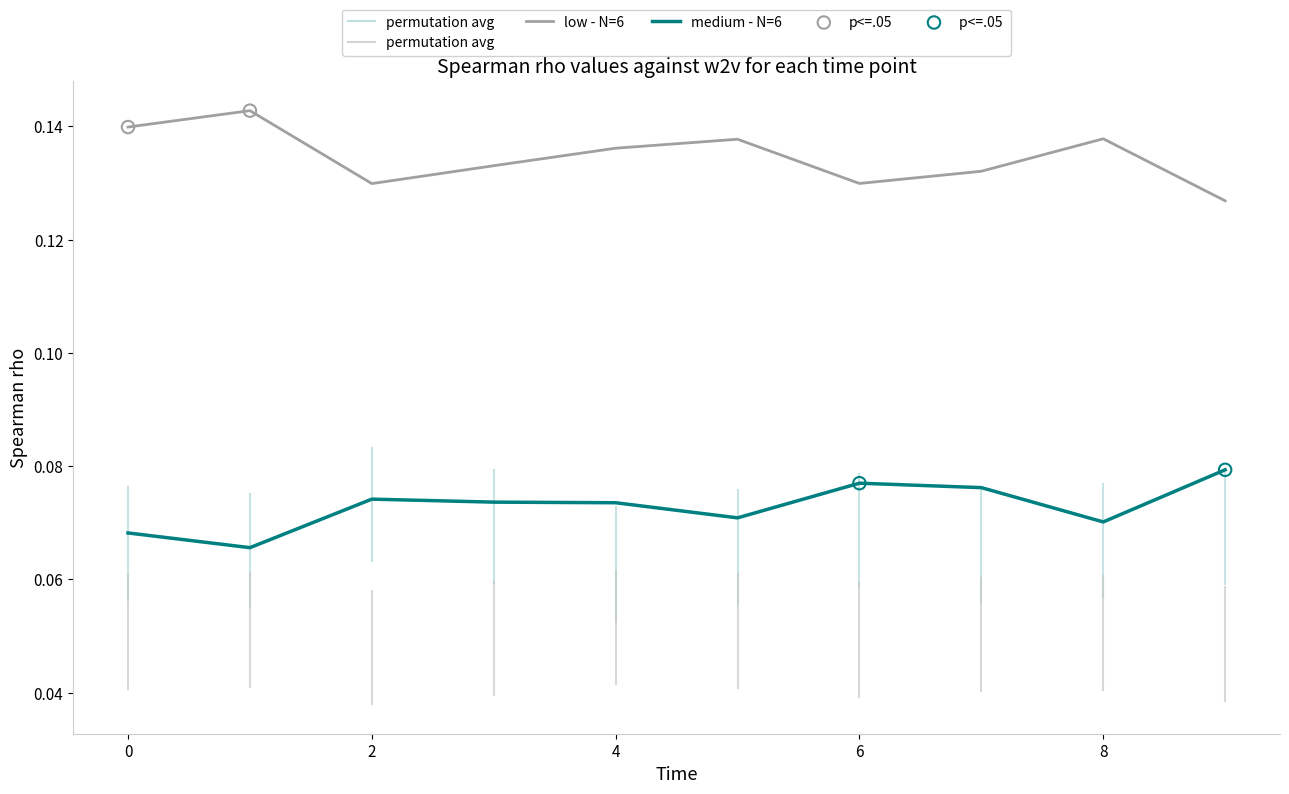

How many lines are shown in the chart?

2